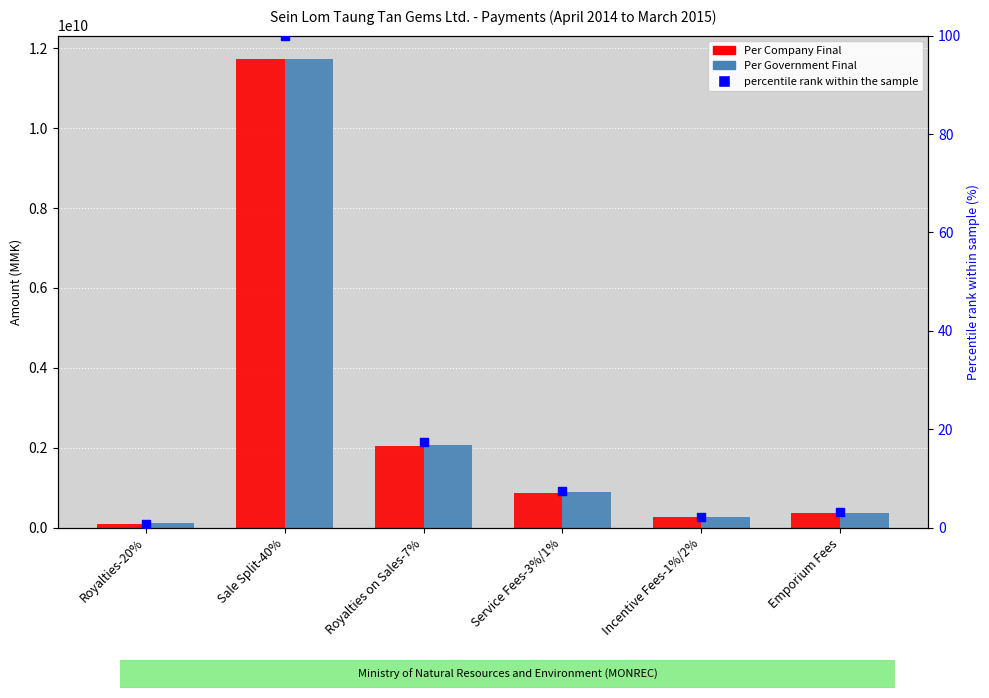

What are all the series names shown in the legend?

Per Company Final, Per Government Final, percentile rank within the sample